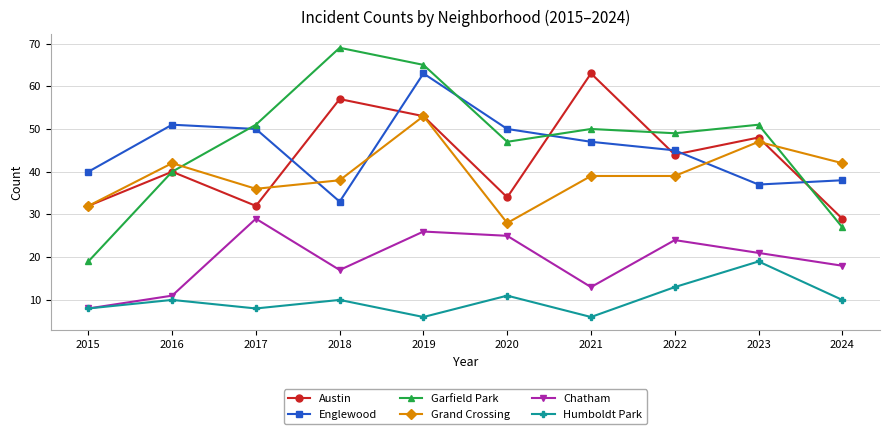

True or false: Humboldt Park has more than 0 points higher than both neighbors.

True